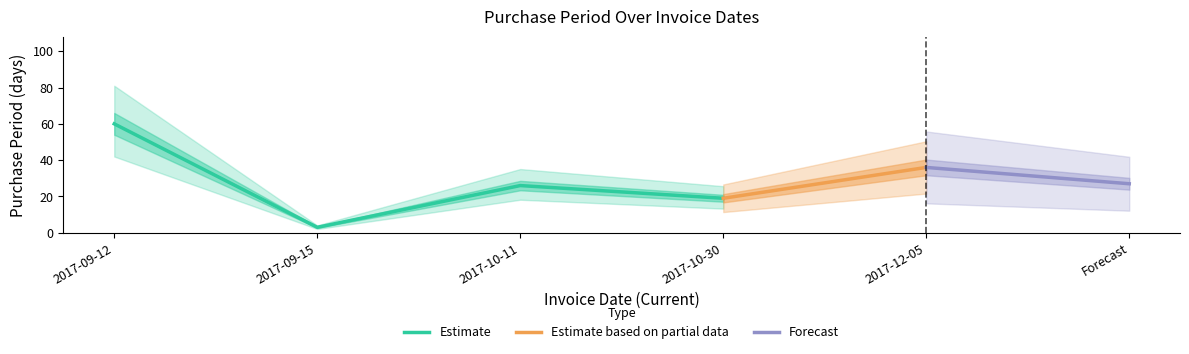

Which category has the highest value in the Estimate series?

2017-09-12